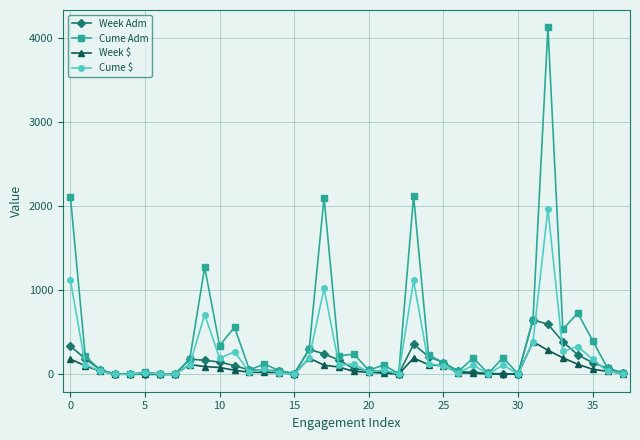

Which series has the largest range (max minus min)?

Cume Adm